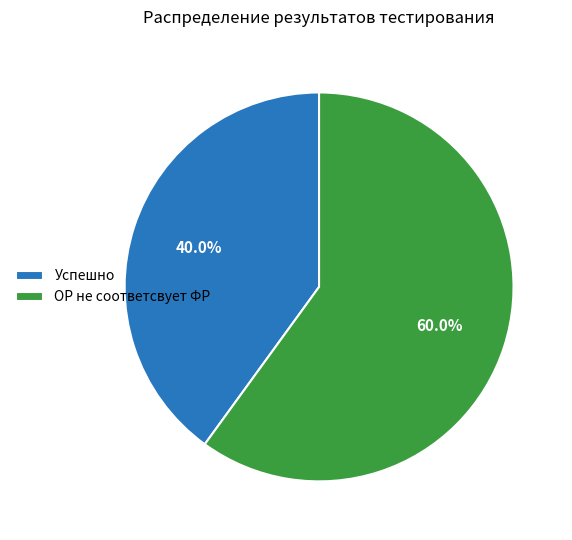

To the nearest percent, what is the average slice percentage?

50%